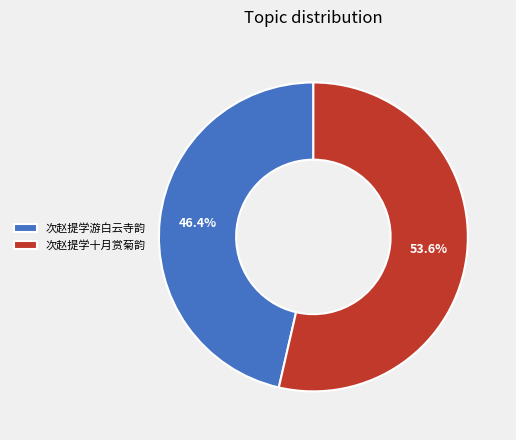

Do 次赵提学游白云寺韵 and 次赵提学十月赏菊韵 together represent more than half of the pie?

Yes